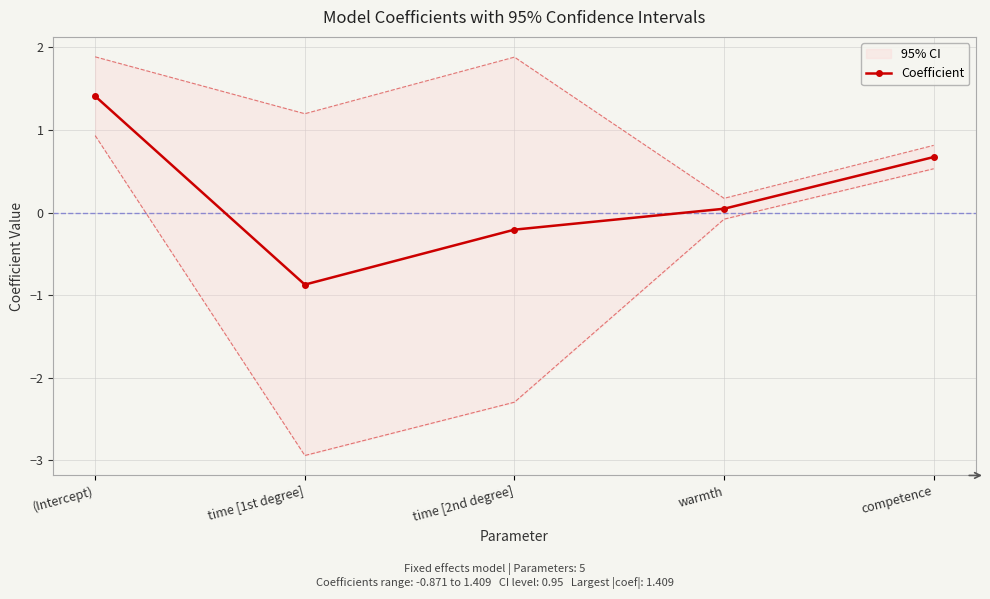

Reading left to right, transcribe all the data shown in this chart.

(Intercept)=1.4	time [1st degree]=-0.9	time [2nd degree]=-0.2	warmth=0.0	competence=0.7